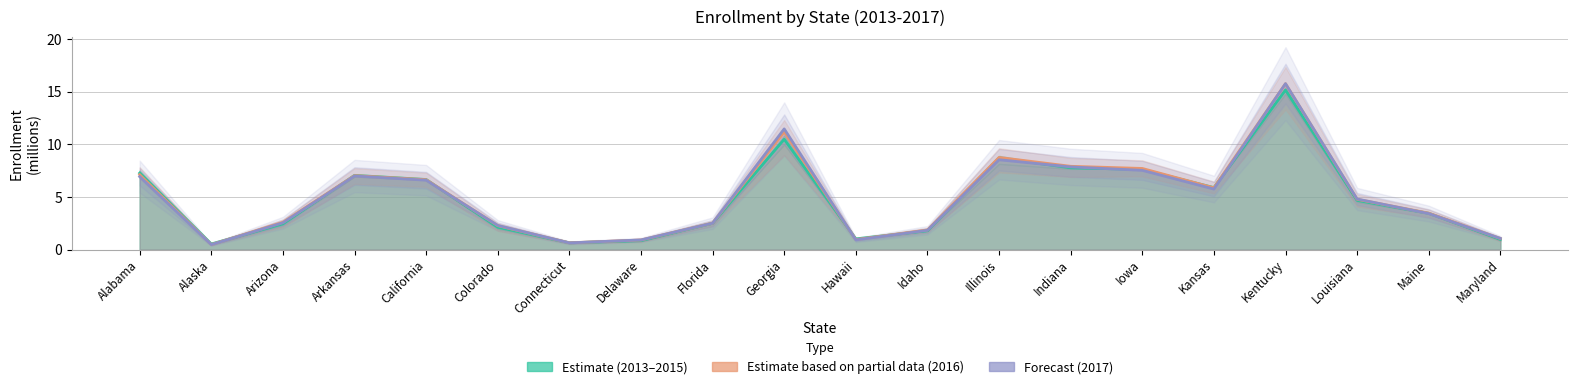

True or false: Forecast (2017) and Estimate (2016) intersect in this chart.

True